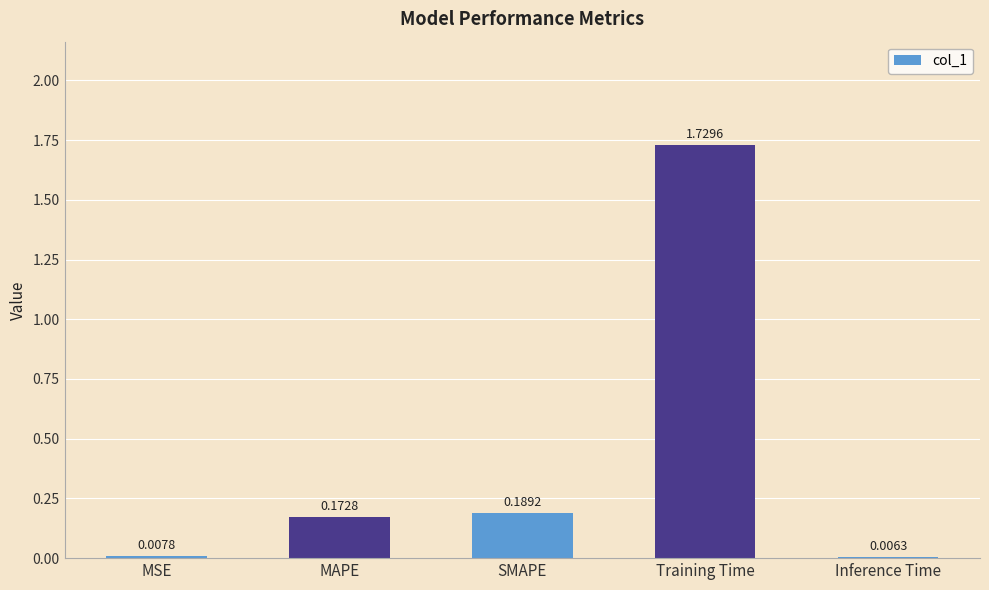

Which category has the highest value across all series?

Training Time